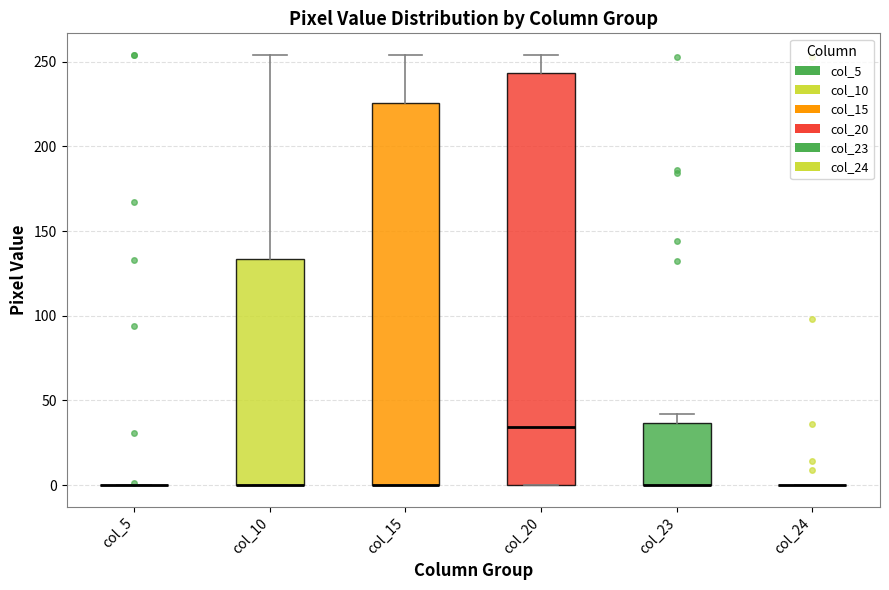

Reading left to right, read every box against the y-axis: the position of its median line, the range the box covers, and the ends of its whiskers. The values are not printed on the chart, so give them approximately, as read against the axis.

col_5: box collapsed to a line at 0, whiskers 0 to 0
col_10: median 0 (drawn on the box's lower edge), box 0 to 135, whiskers 0 to 255
col_15: median 0 (drawn on the box's lower edge), box 0 to 225, whiskers 0 to 255
col_20: median 35, box 0 to 245, whiskers 0 to 255
col_23: median 0 (drawn on the box's lower edge), box 0 to 35, whiskers 0 to 40
col_24: box collapsed to a line at 0, whiskers 0 to 0